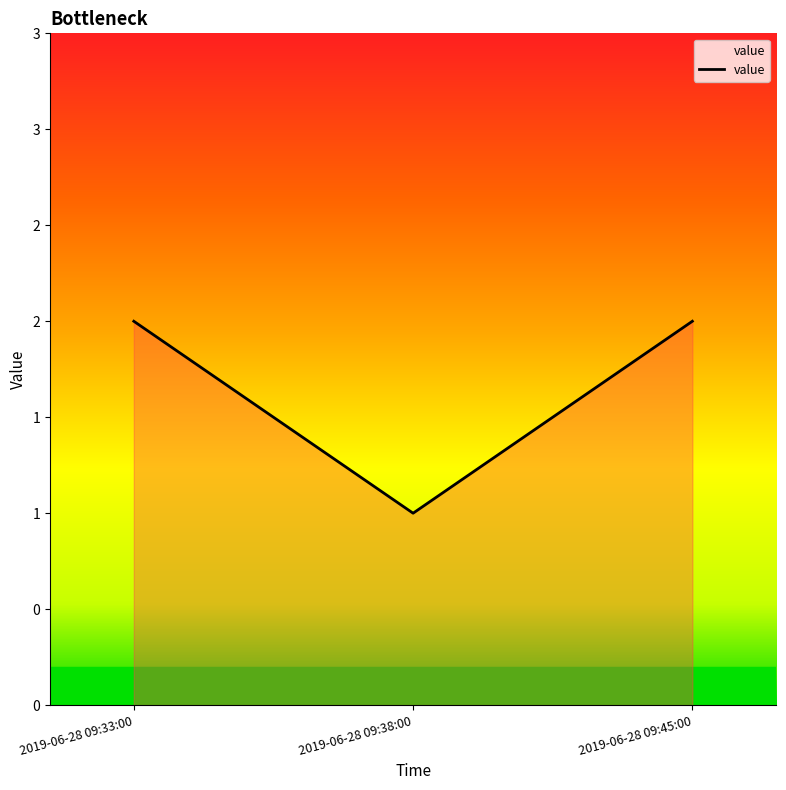

Is this an area chart (filled region under the line)?

Yes